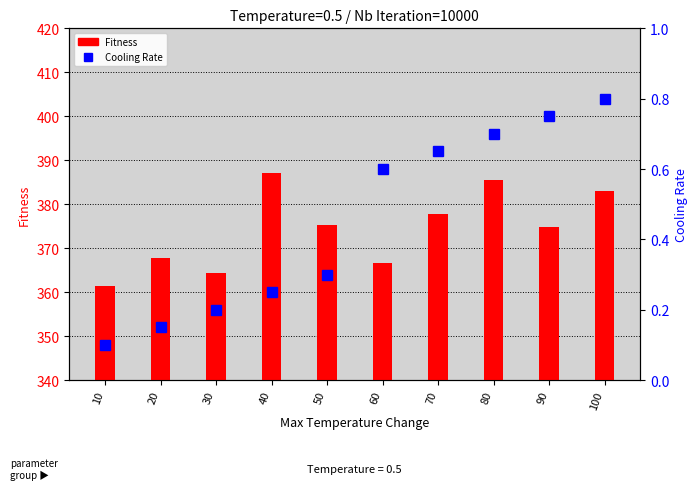

How many data points does each series have?

10